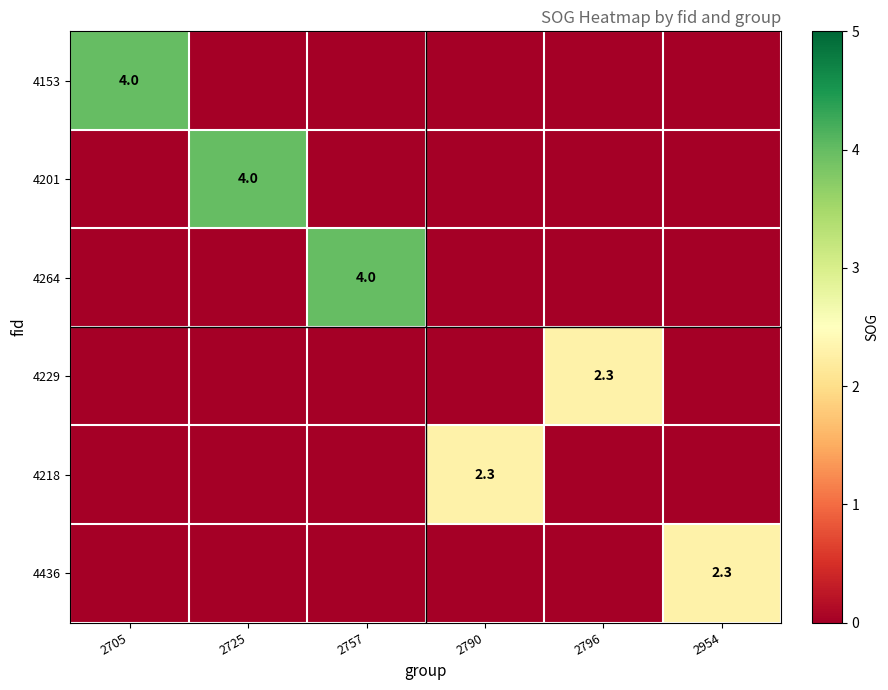

At which category is the sum across all series the highest?

2705